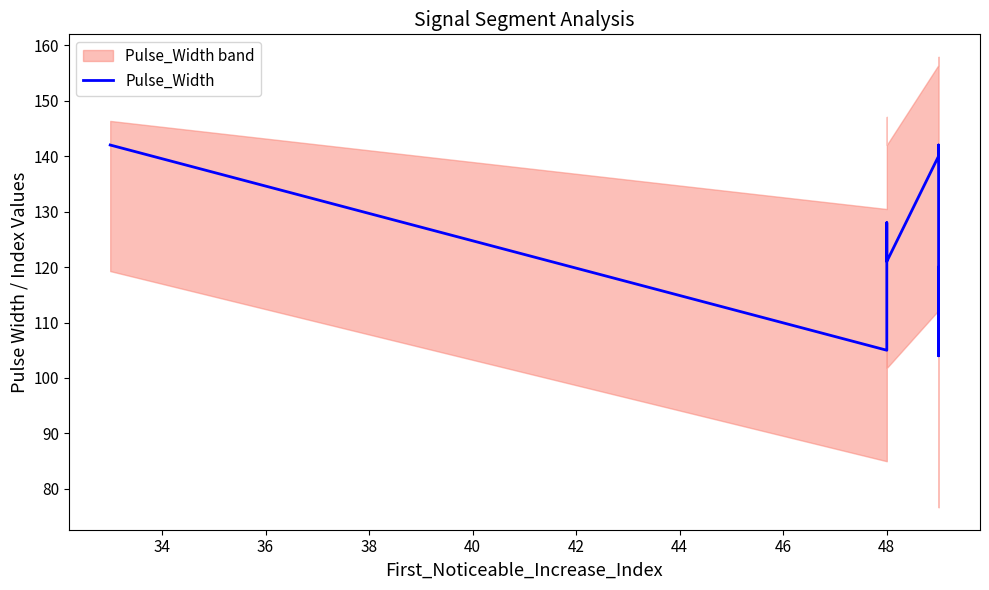

Reading right to left, what are all the values shown in this chart?

113	104	120	108	142	140	121	128	105	142